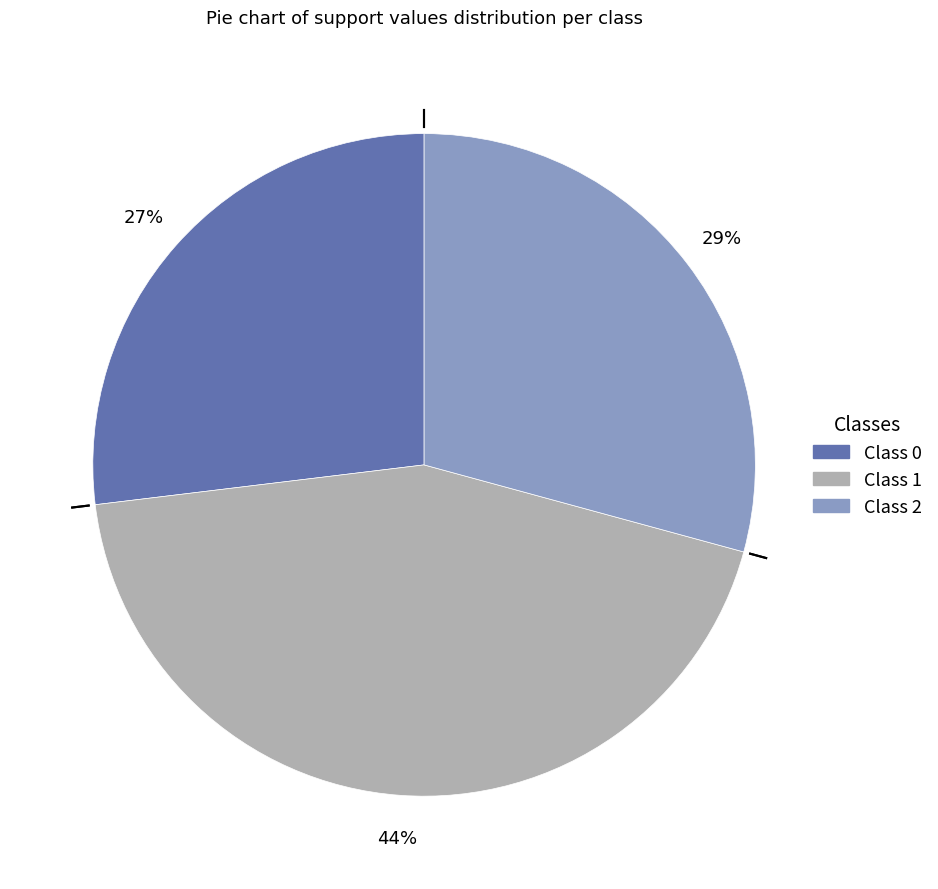

To the nearest percent, what is the average slice percentage?

33%